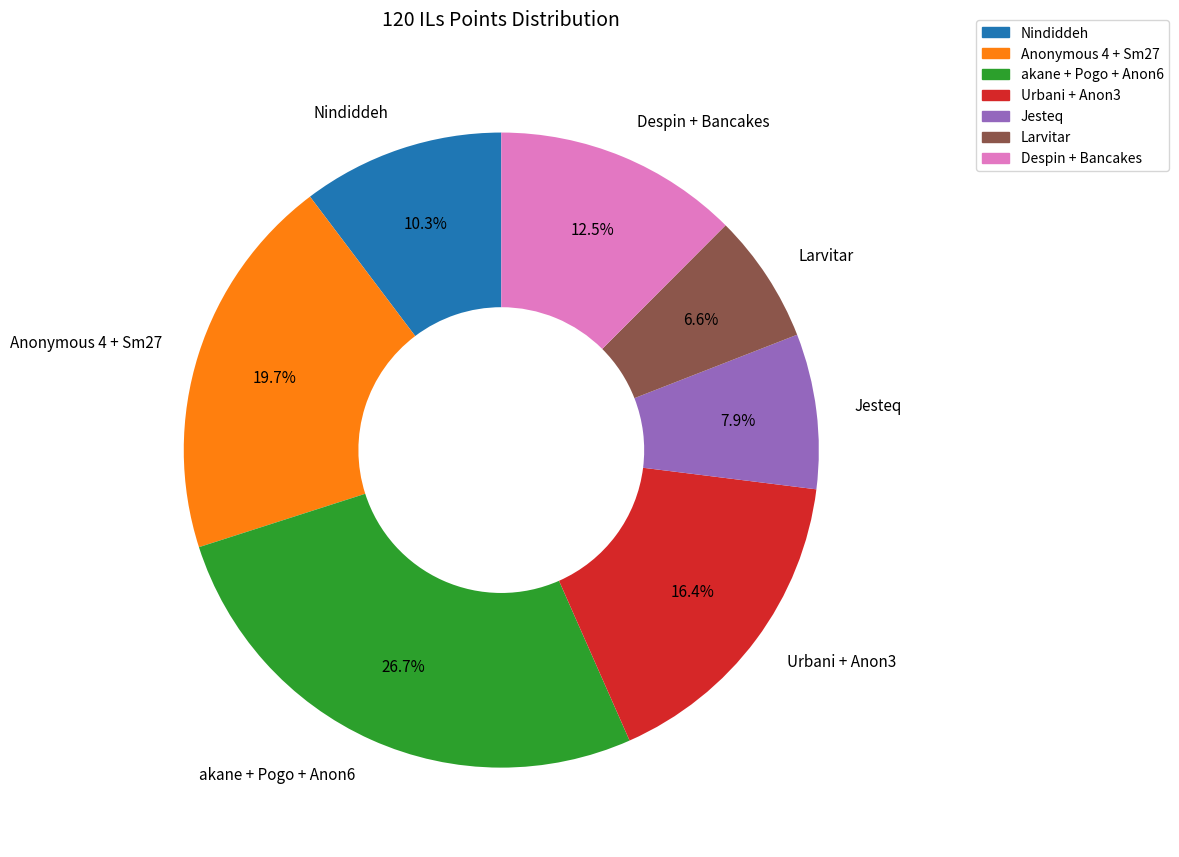

Which category has the biggest portion of the pie?

akane + Pogo + Anon6